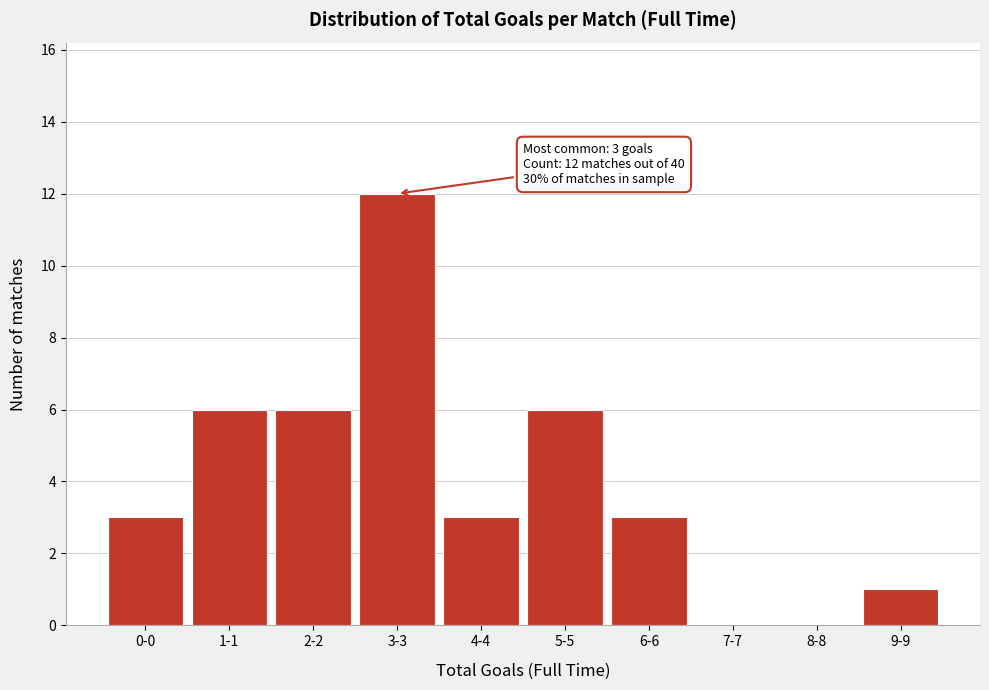

Reading left to right, what are all the values shown in this chart?

0-0=3	1-1=6	2-2=6	3-3=12	4-4=3	5-5=6	6-6=3	7-7=0	8-8=0	9-9=1